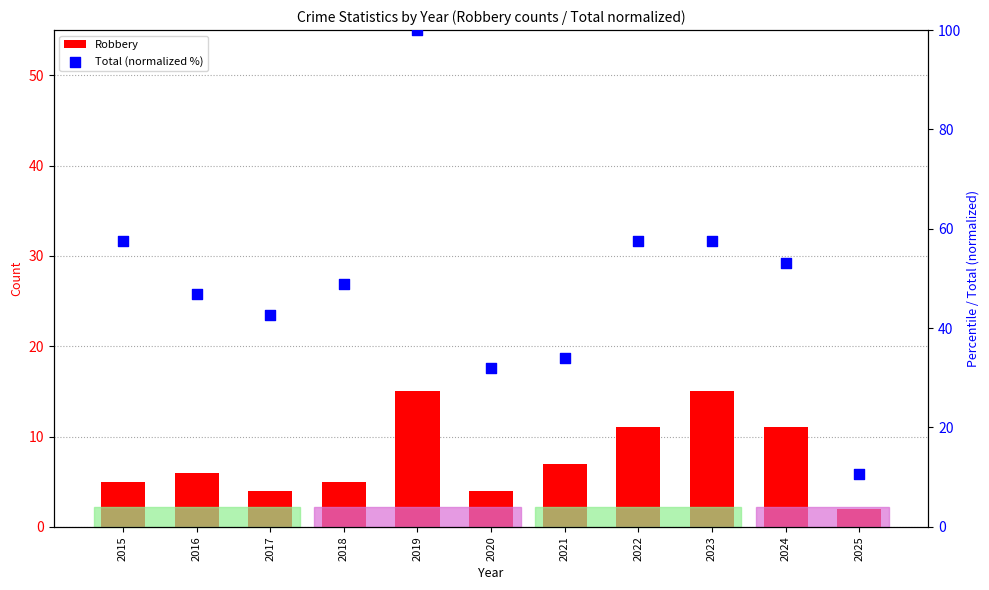

What are all the series names shown in the legend?

Robbery, Total (normalized %)